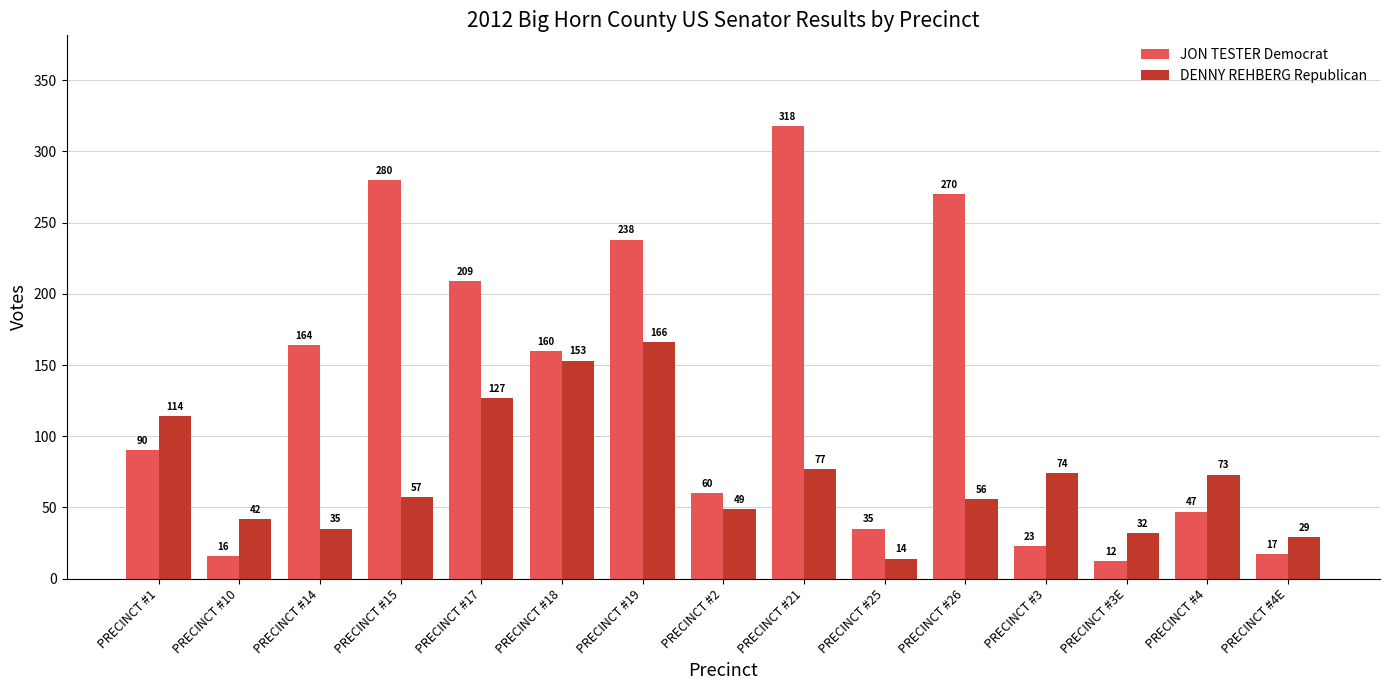

What is the difference between the second highest and second lowest values in the DENNY REHBERG Republican series?

124